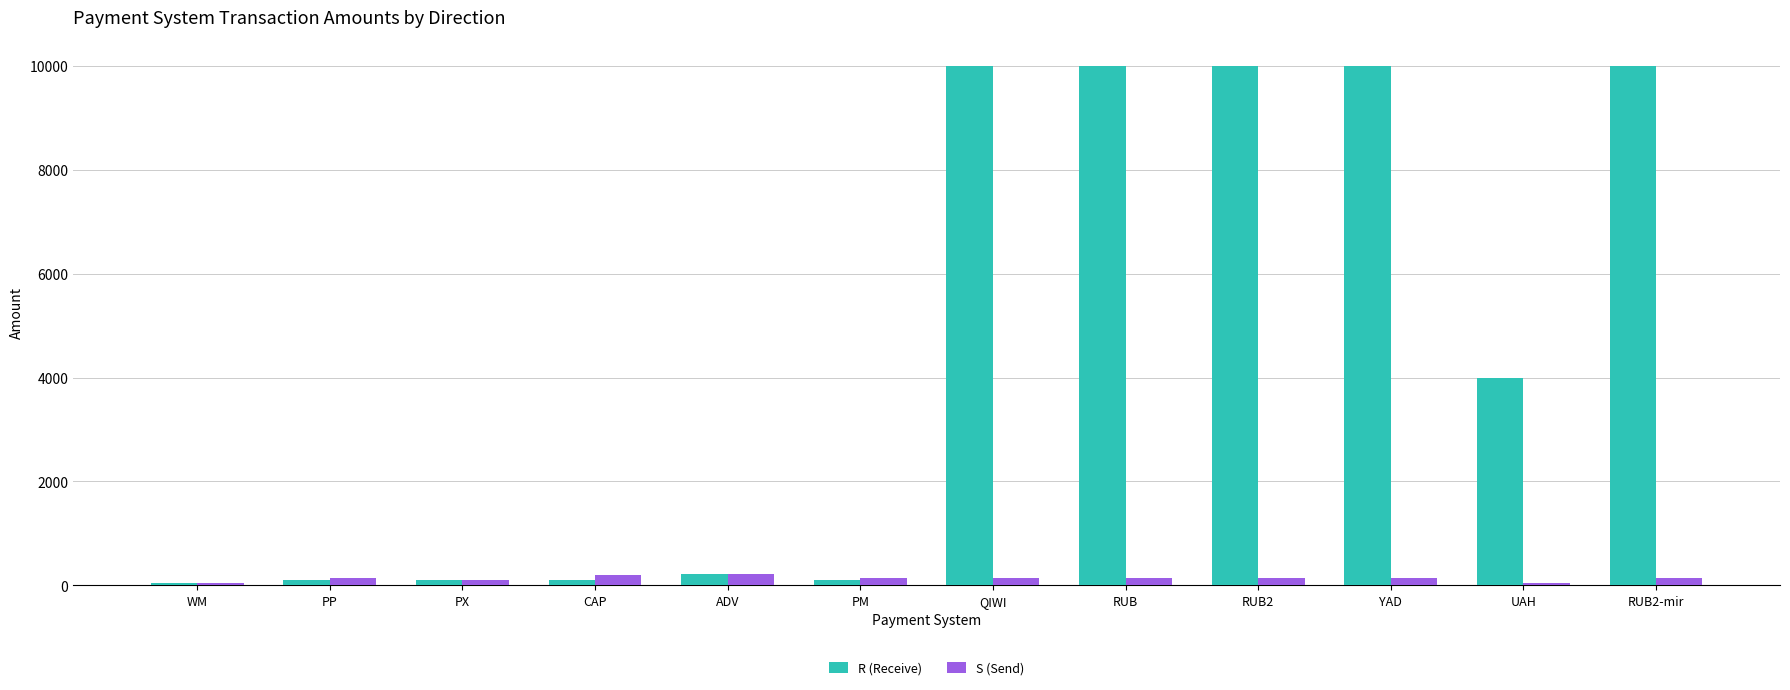

List the series in order of their peak value, lowest first.

S (Send), R (Receive)